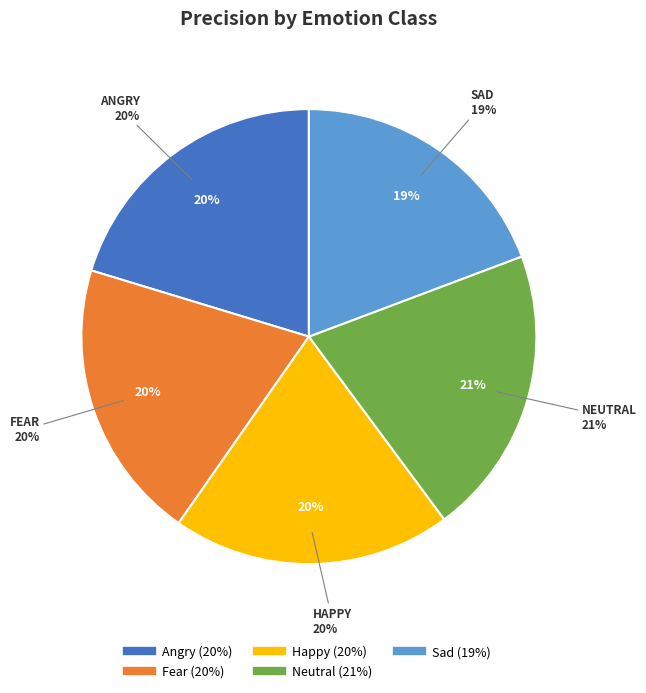

Is Happy the majority of the pie?

No